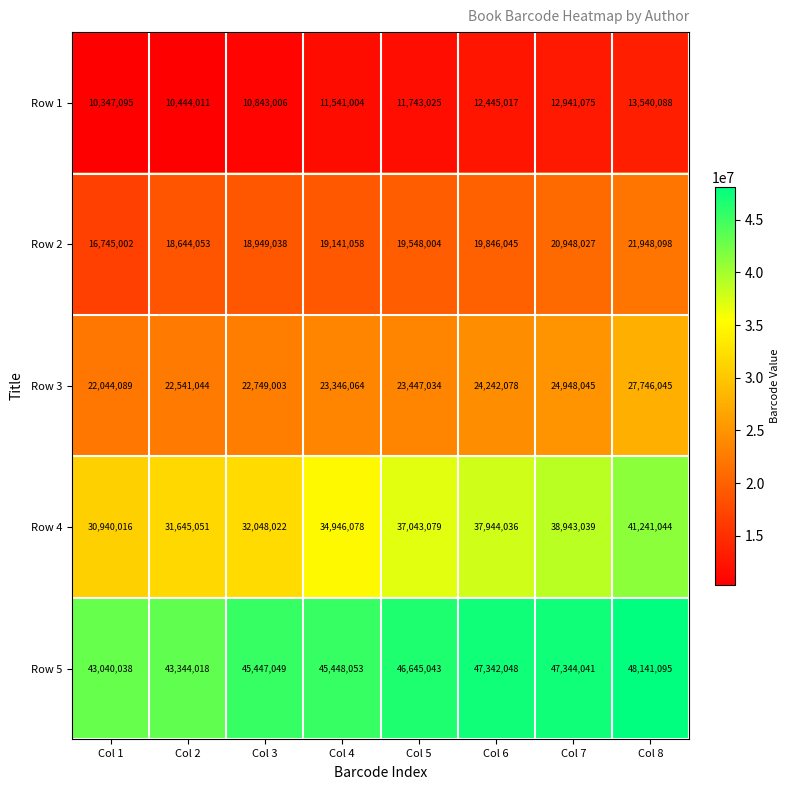

At which label is Row 5 closest to 45590566?

Col 4